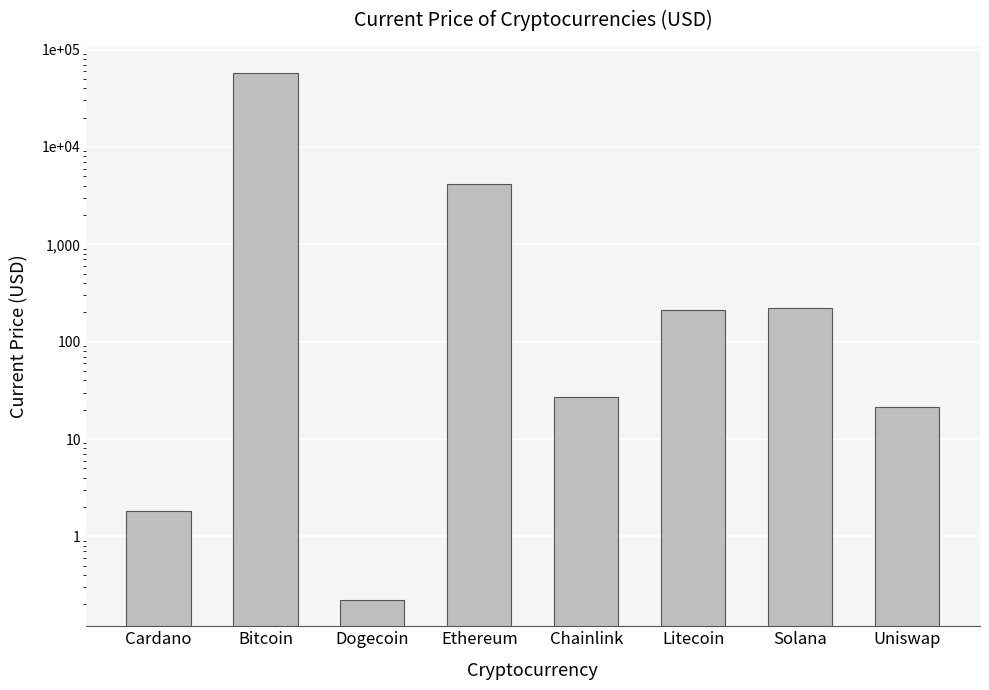

What is the value of the 1st bar from the left?

1.8